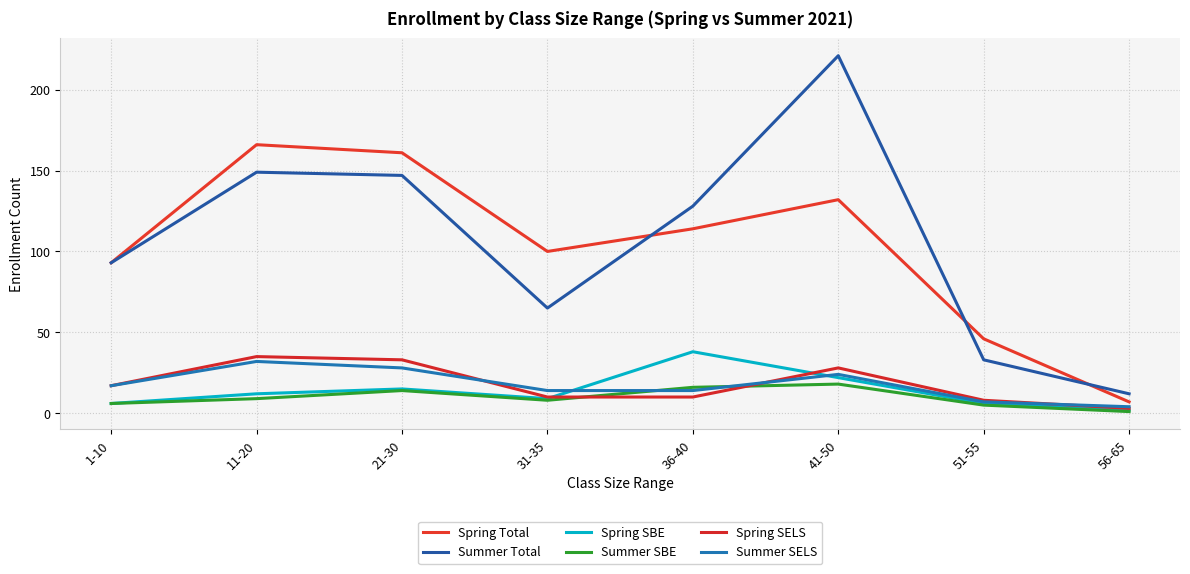

Between 36-40 and 11-20, which is larger?

11-20